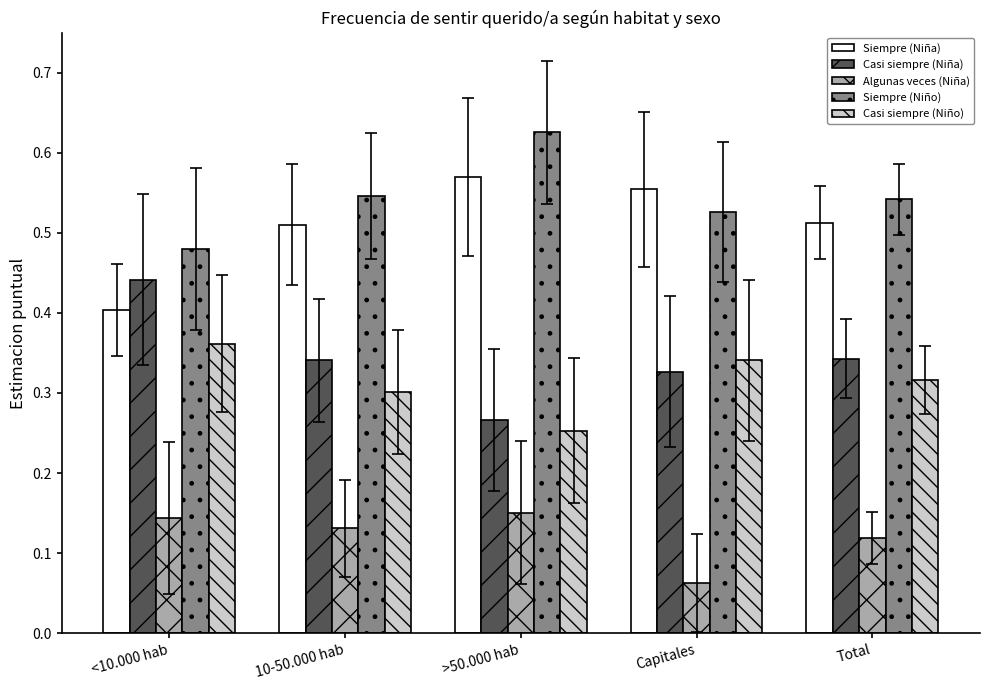

What is the label of the 4th bar from the right?

10-50.000 hab